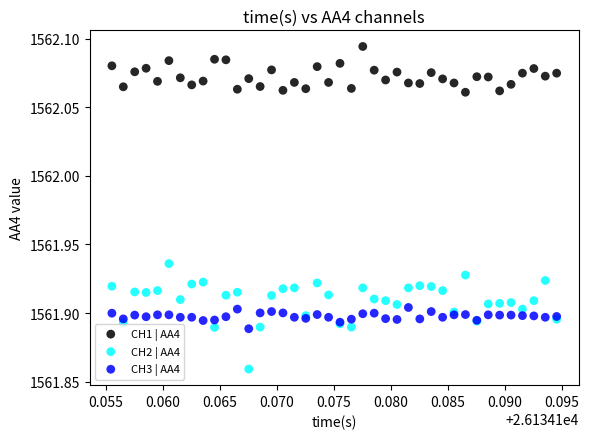

Which series reaches the minimum Y coordinate?

CH2 | AA4